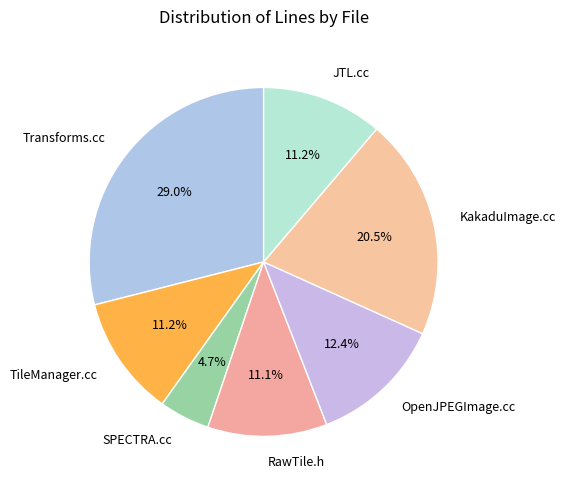

What is the total percentage of RawTile.h and SPECTRA.cc?

15.8%